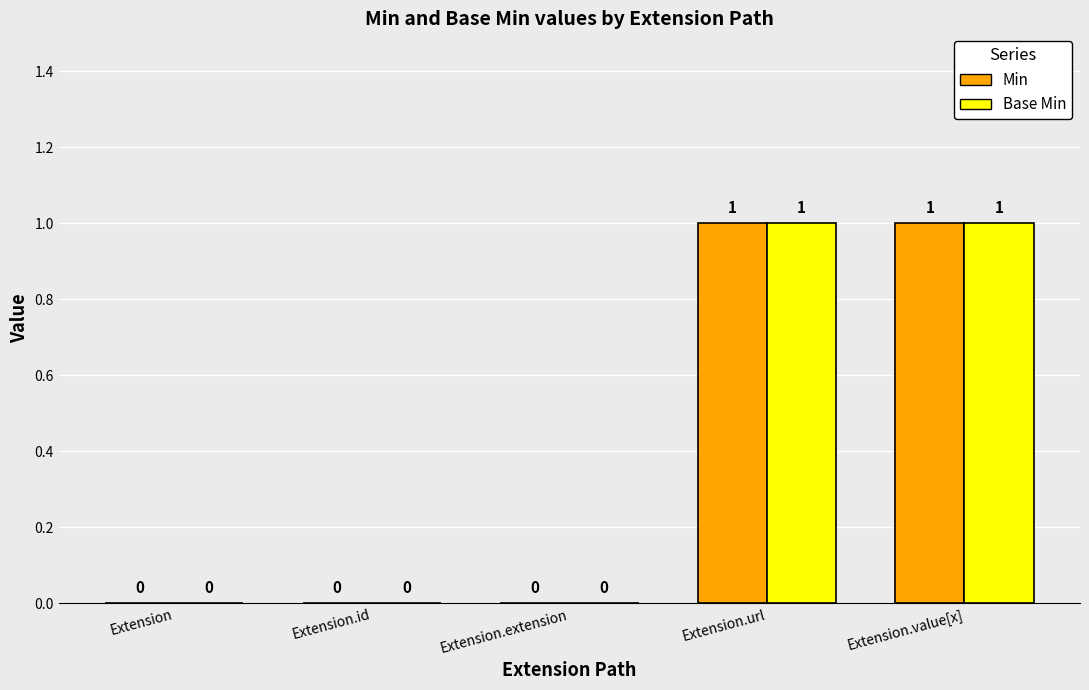

How many Base Min values are between 0 and 1?

5